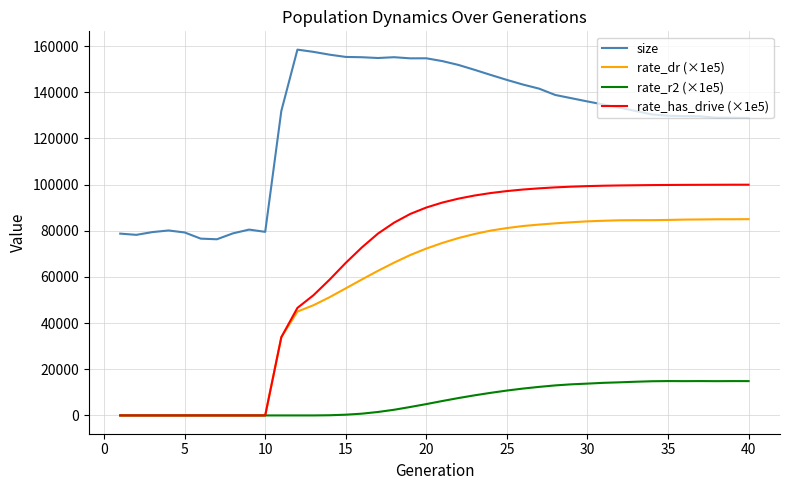

Which series has the widest spread of values?

rate_has_drive (×1e5)